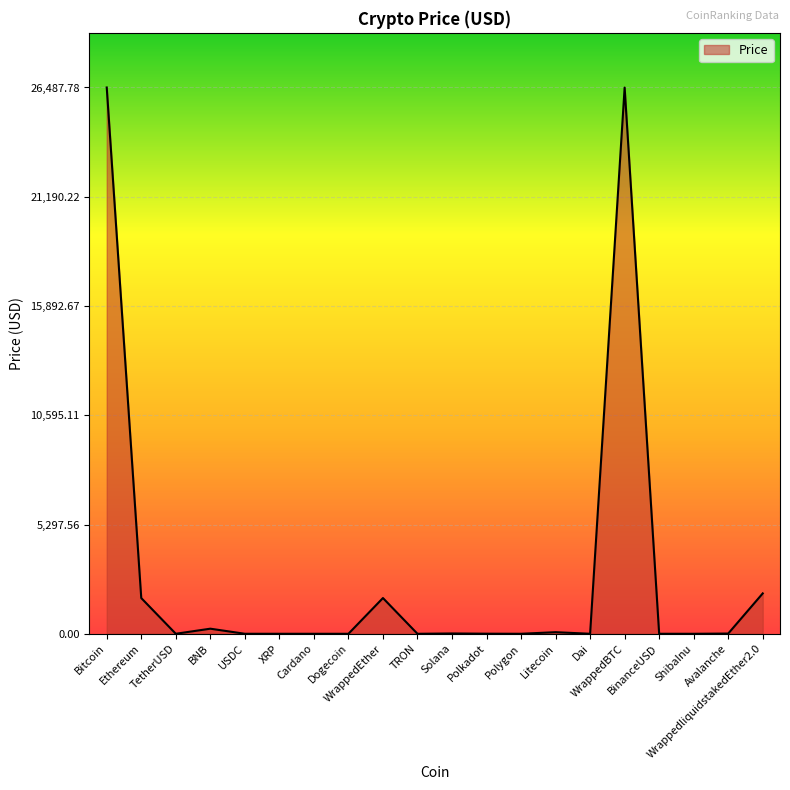

Does the chart have visible grid lines?

Yes